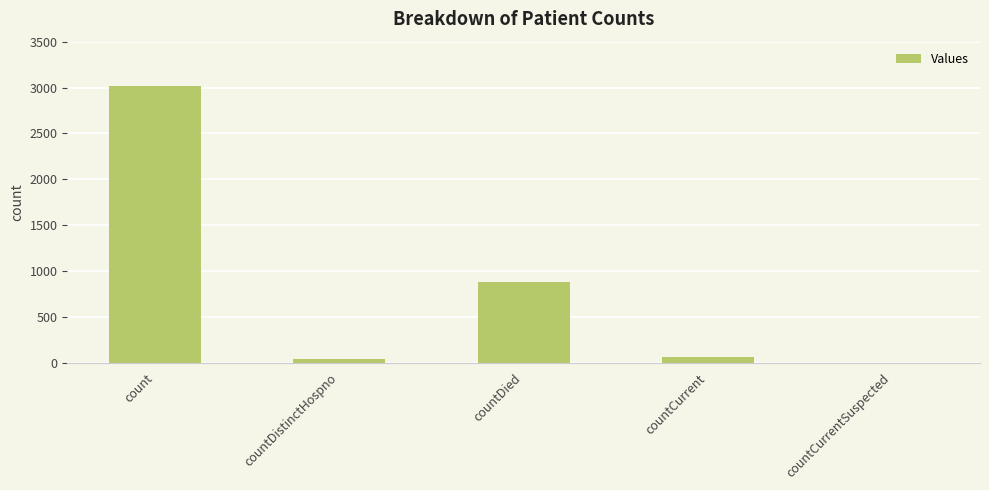

Which category has the highest value across all series?

count